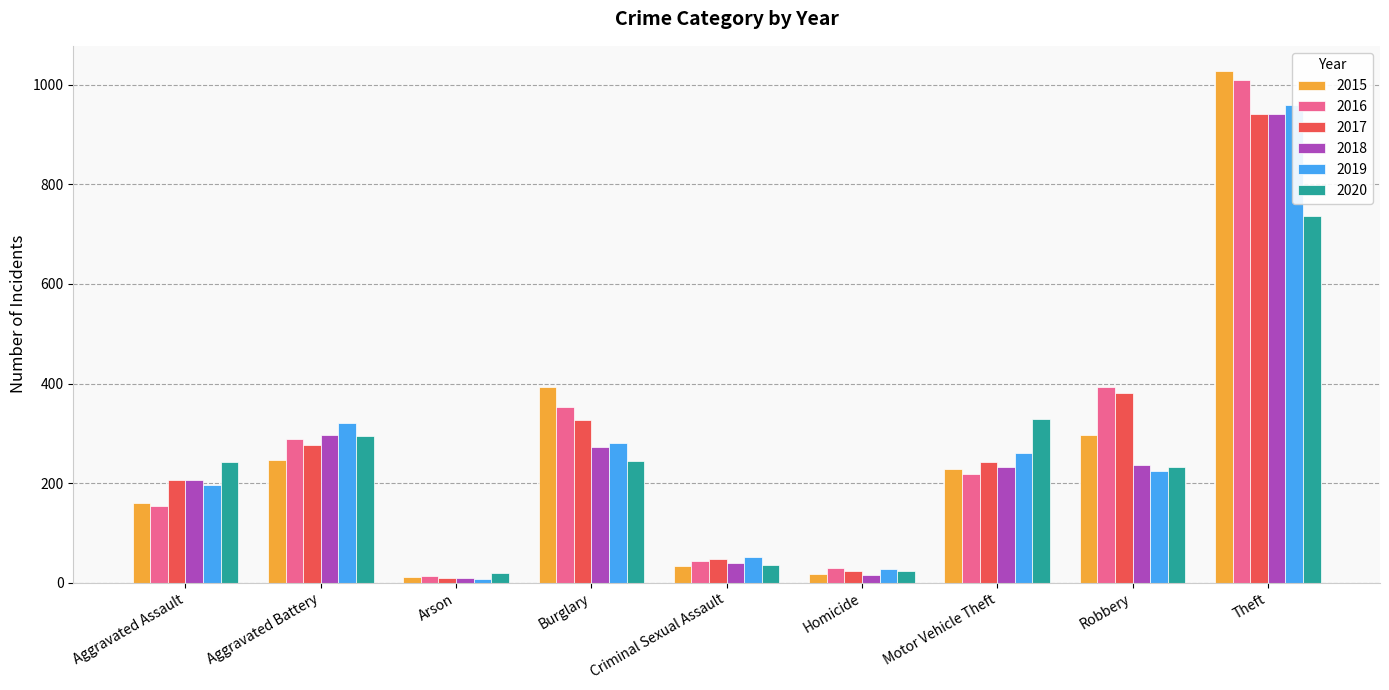

How many bars are there in each group?

6